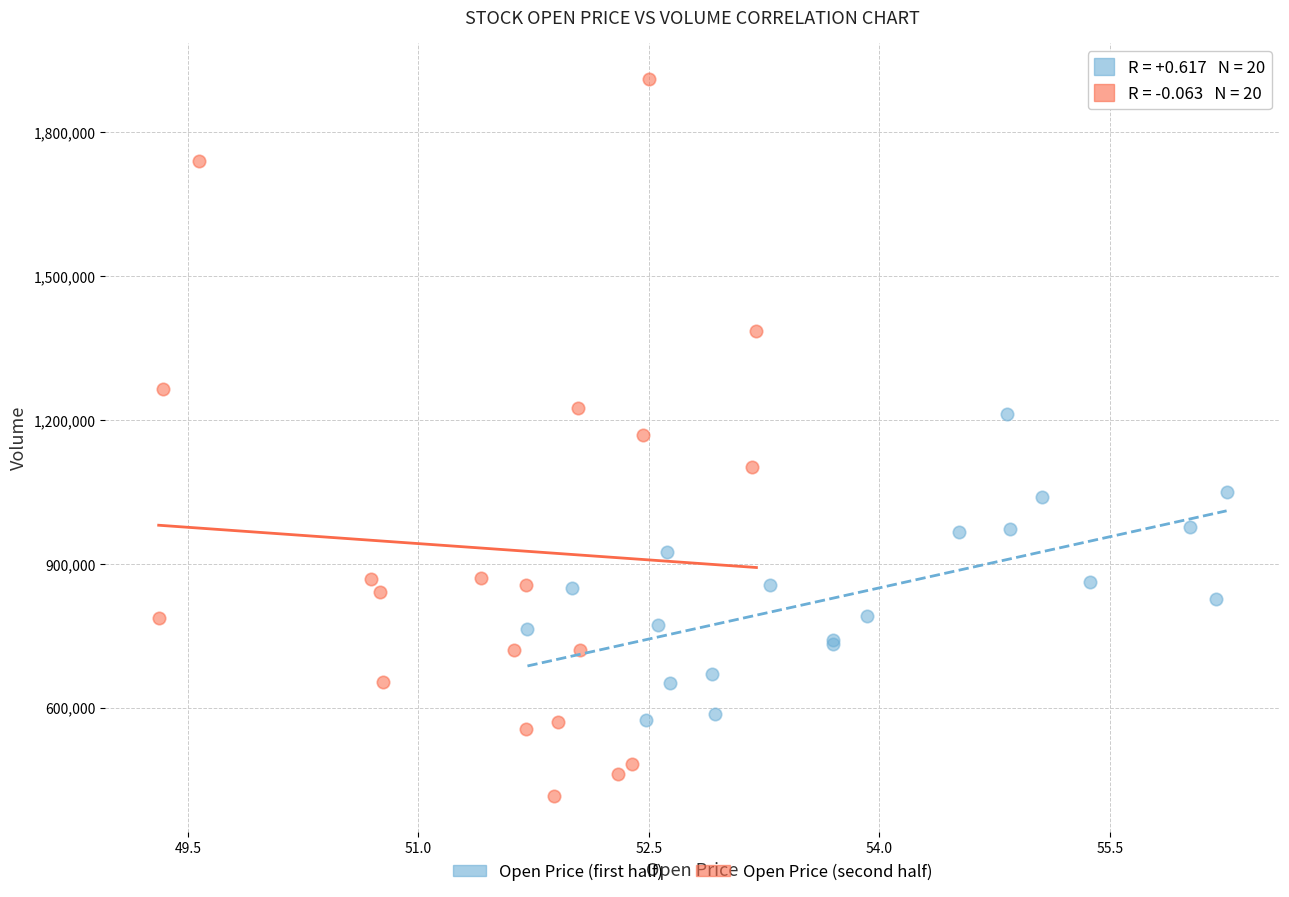

Which series contains the highest Y value?

Open Price (second half)